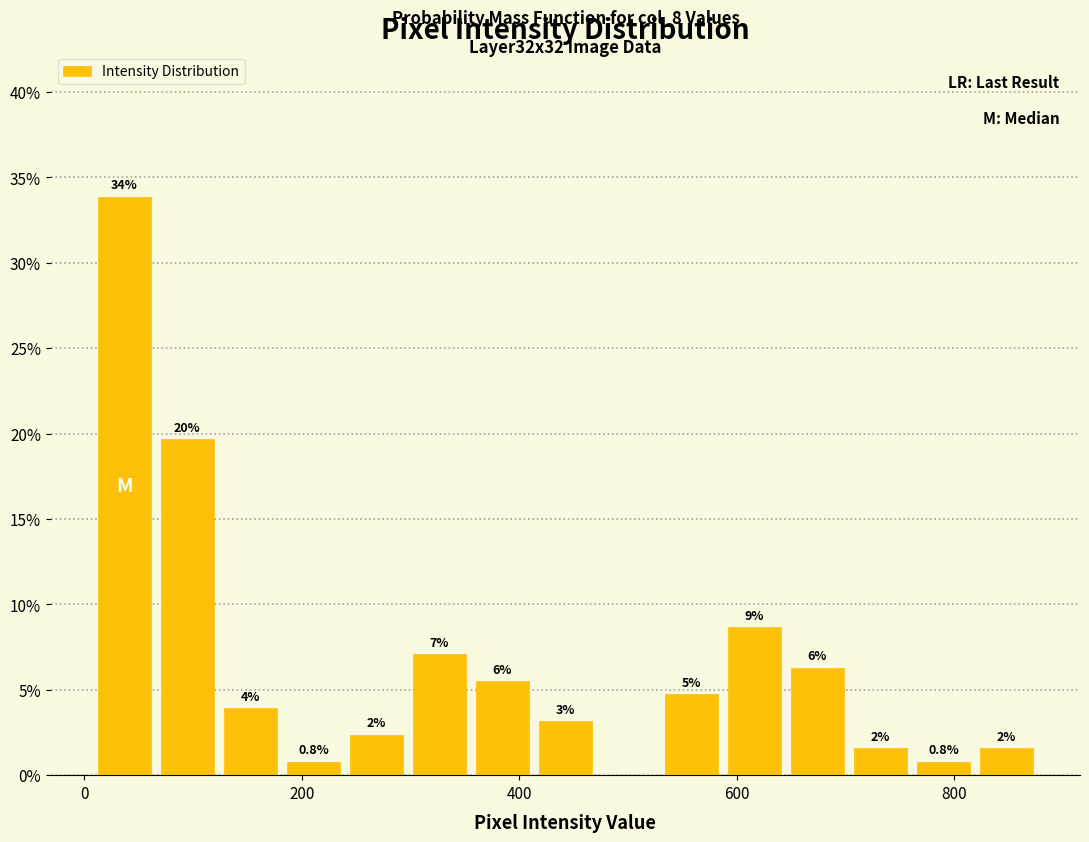

Read against the x-axis, roughly where is the centre of the tallest bar?

40